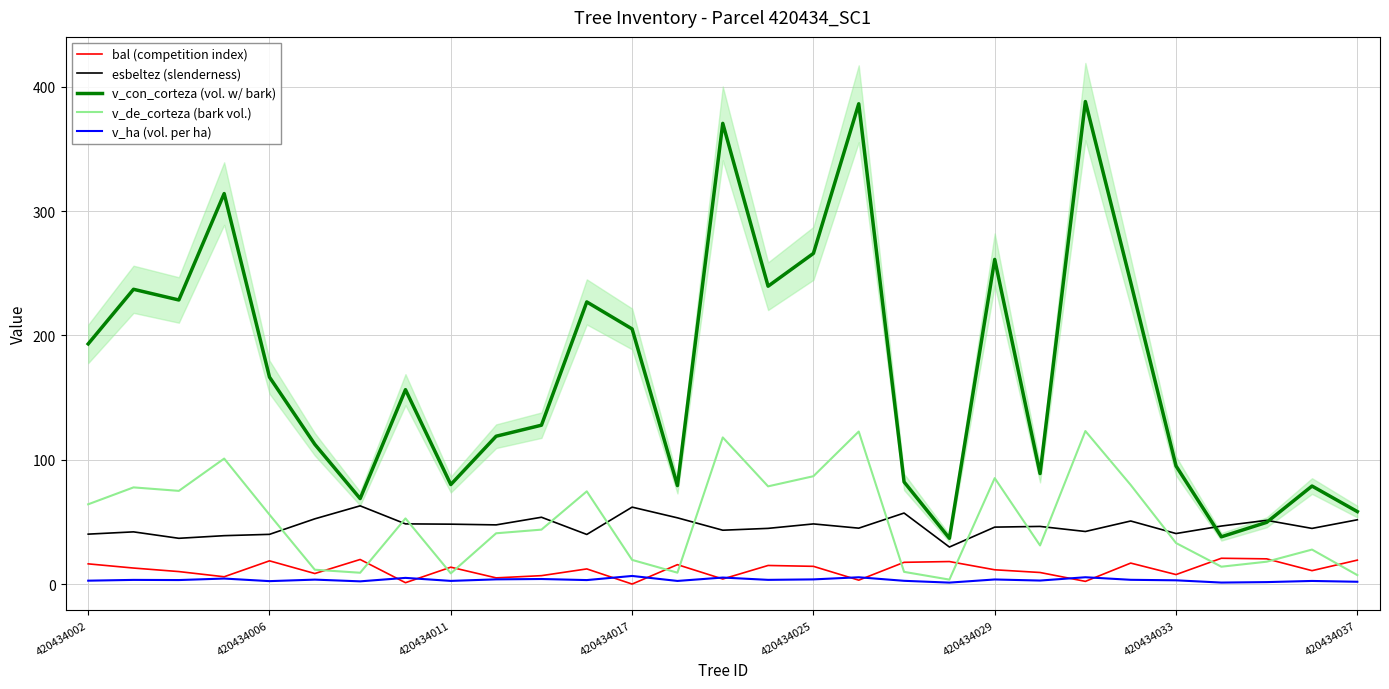

Where is v_con_corteza (vol. w/ bark) nearest to the value 212?

420434017